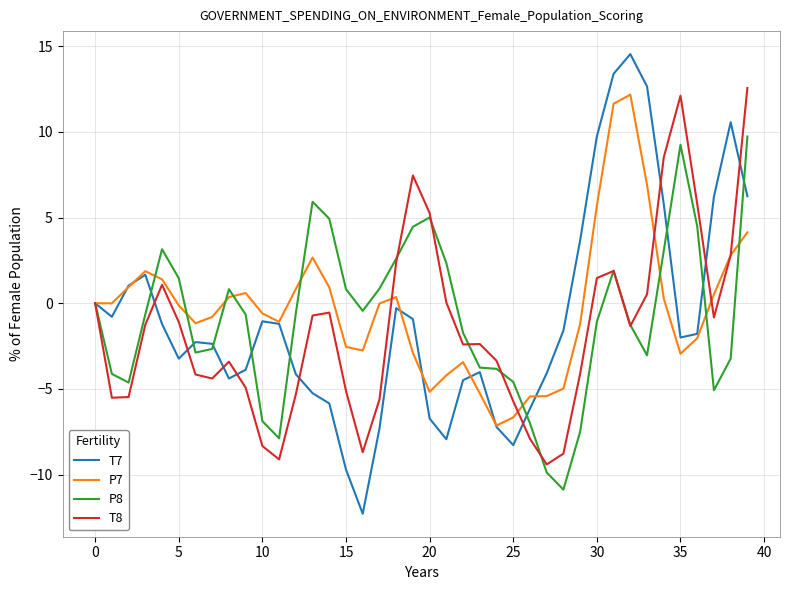

Which series has the widest spread of values?

T7